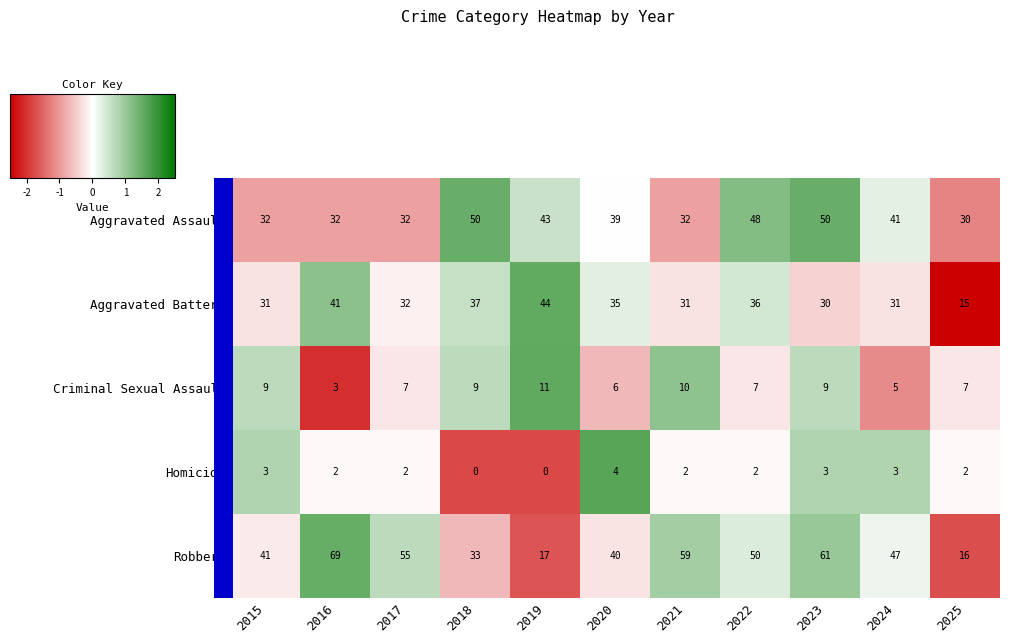

Rank the series by their maximum value, from lowest to highest.

Homicide, Criminal Sexual Assault, Aggravated Battery, Aggravated Assault, Robbery